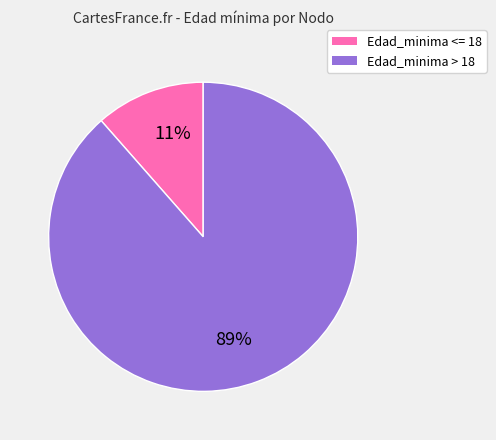

Is there any slice that represents more than half of the pie?

Yes